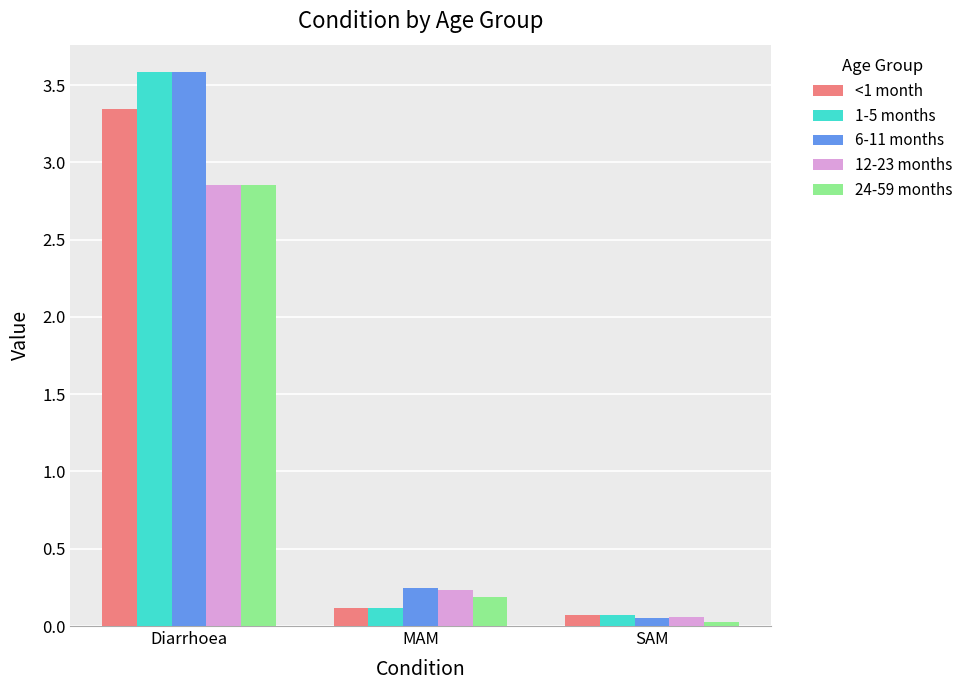

At which category is the sum across all series the highest?

Diarrhoea